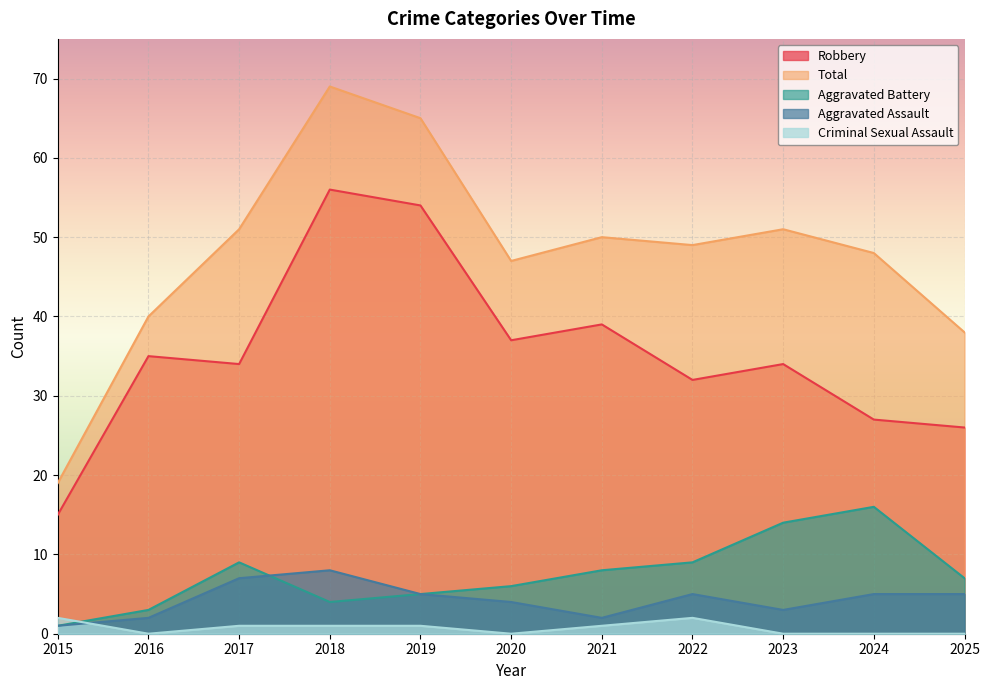

The value of Aggravated Assault at 2018 is 8. True or false?

True